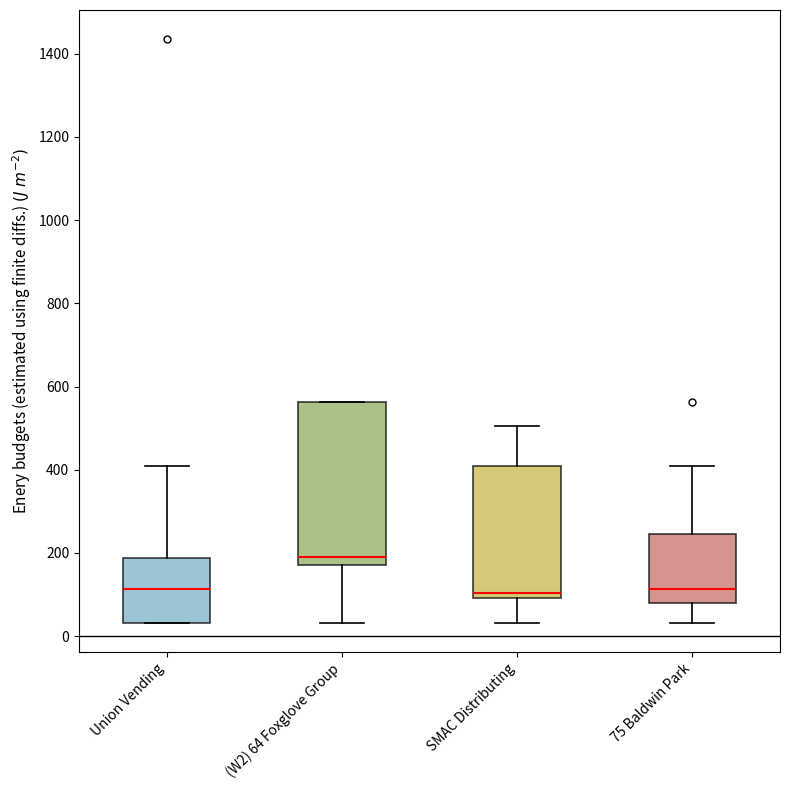

Which box is the tallest, from its lower edge to its upper edge?

(W2) 64 Foxglove Group